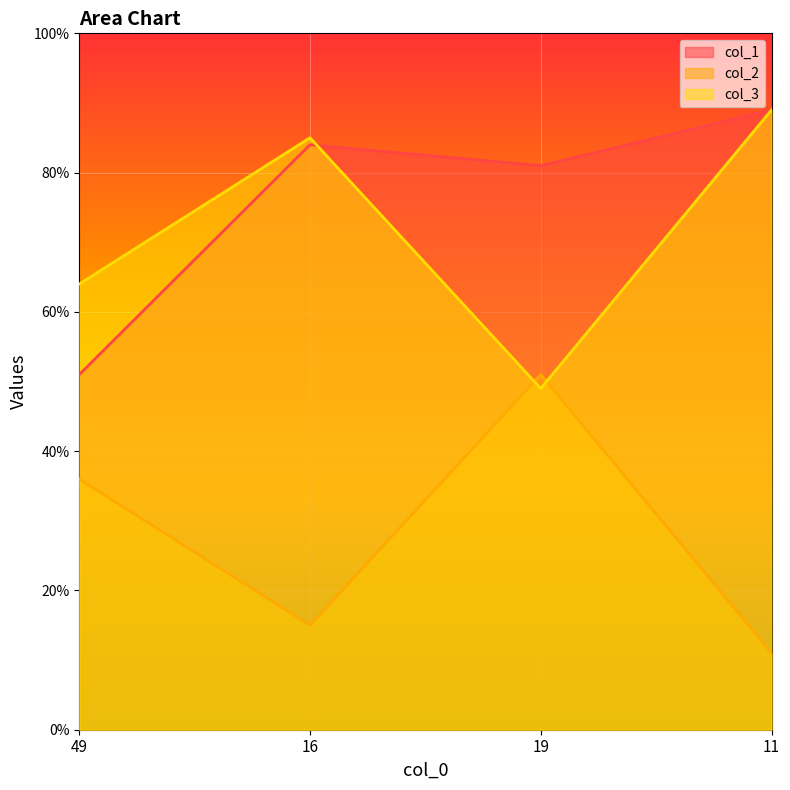

What are all the series names shown in the legend?

col_1, col_2, col_3